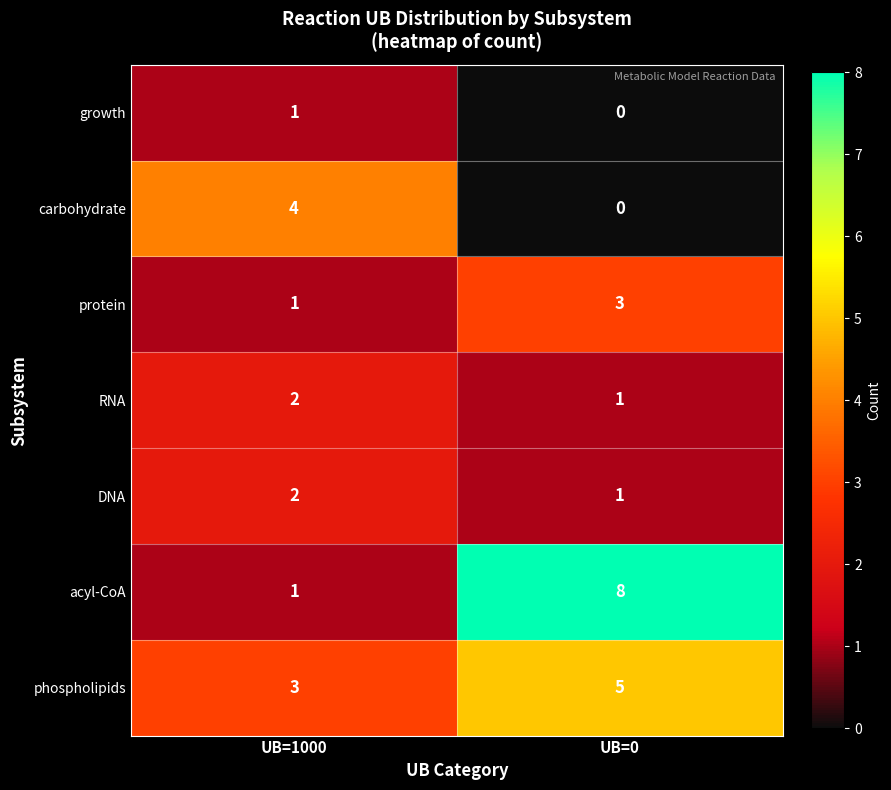

Which category has the highest value across all series?

UB=0